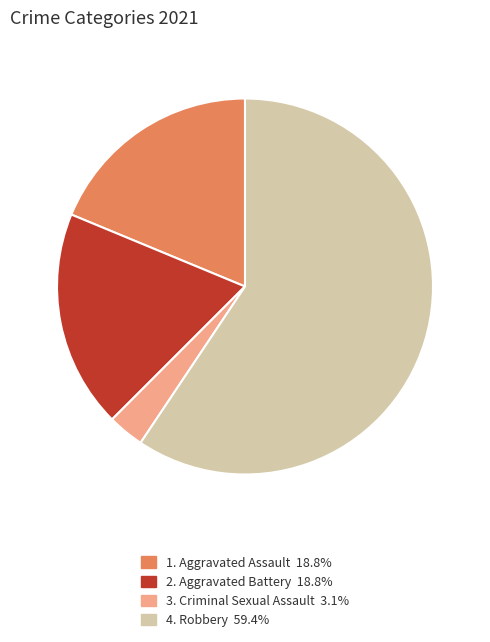

Combined, do 2. Aggravated Battery 18.8% and 3. Criminal Sexual Assault 3.1% account for over 50%?

No